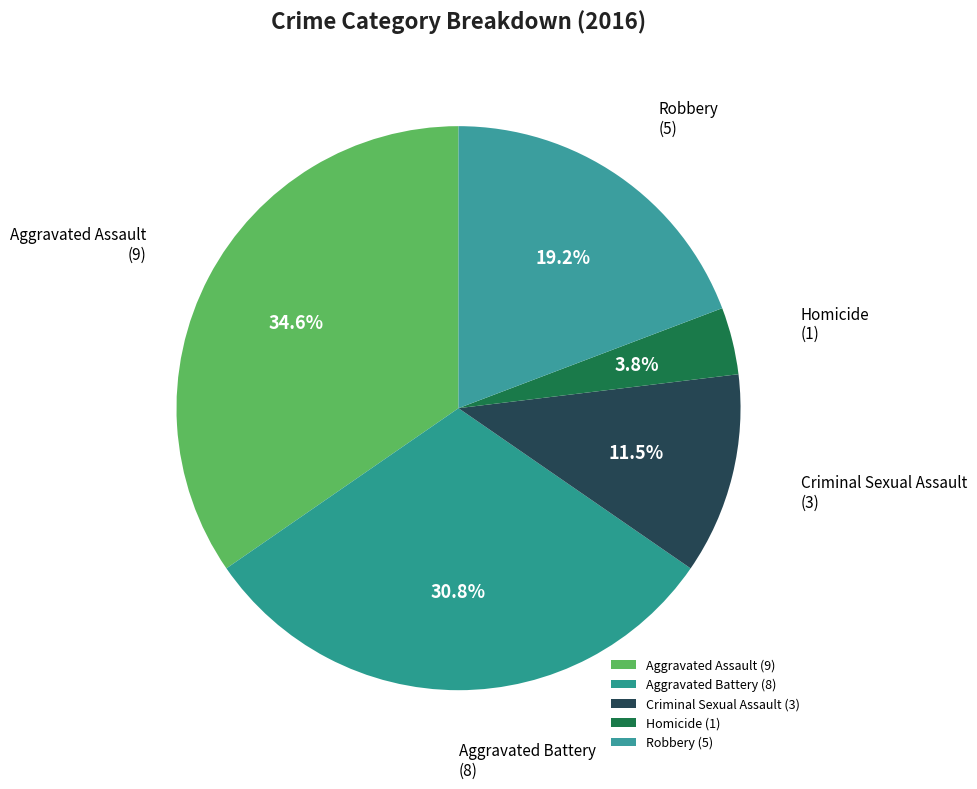

To the nearest percent, what portion does Homicide represent?

4%